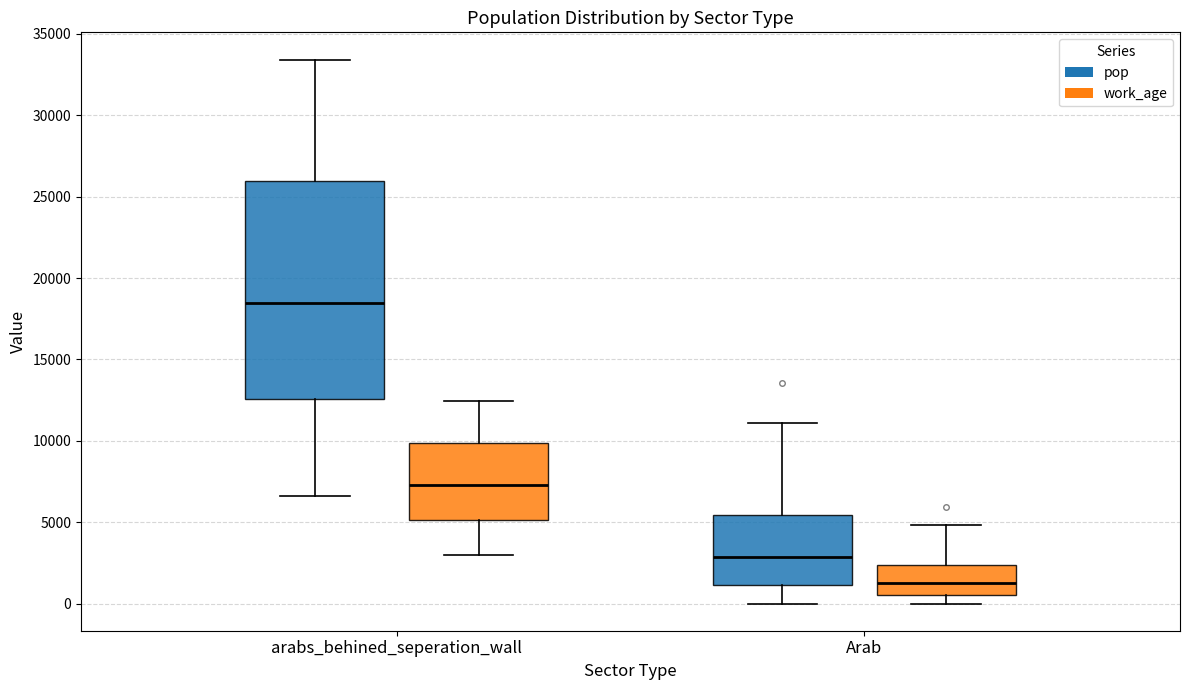

Where does the median line of the box for Arab (pop) sit on the y-axis? The values are not printed on the chart, so give them approximately, as read against the axis.

3000